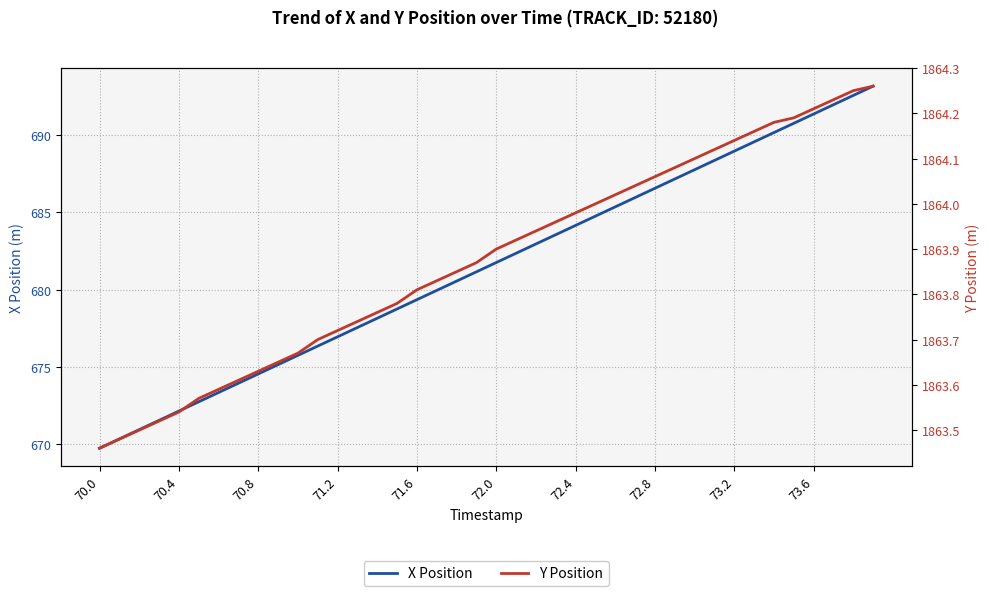

The value of X Position at 72.0 is 1208.1. True or false?

False